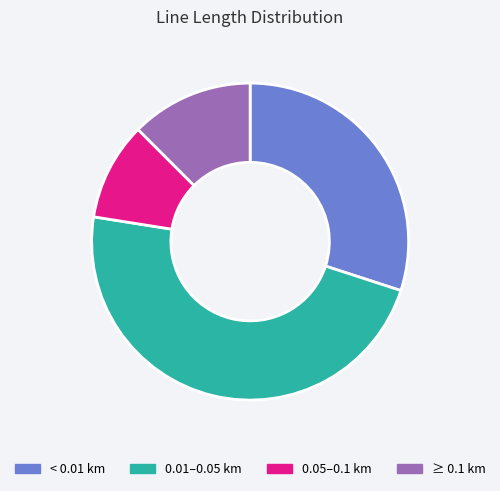

Is it true that 0.01–0.05 km is 39% of the pie?

False